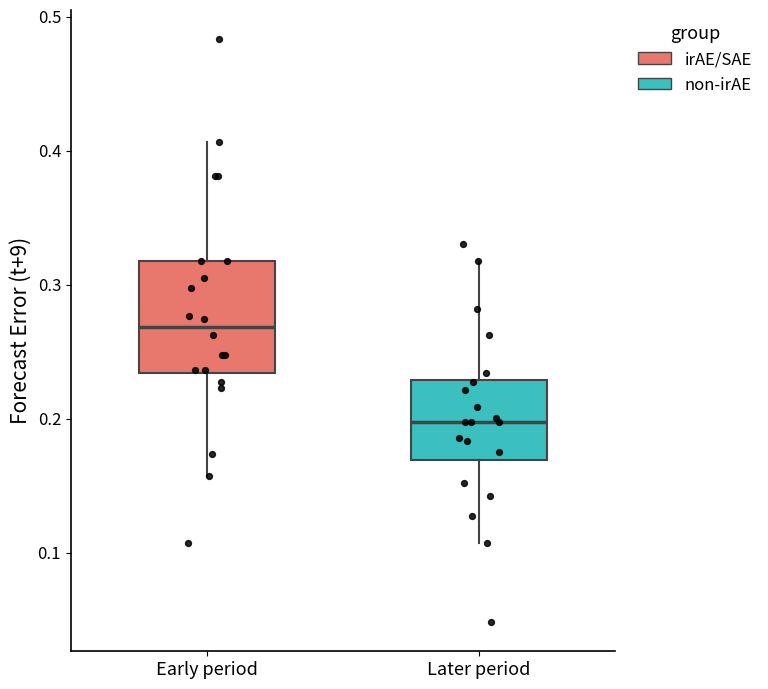

Reading left to right, transcribe this box plot: for each box, give where its median line is, the range the box spans, and where its two whiskers end, as read against the y-axis. The values are not printed on the chart, so give them approximately, as read against the axis.

Early period: median 0.27, box 0.23 to 0.32, whiskers 0.16 to 0.41
Later period: median 0.20, box 0.17 to 0.23, whiskers 0.11 to 0.32